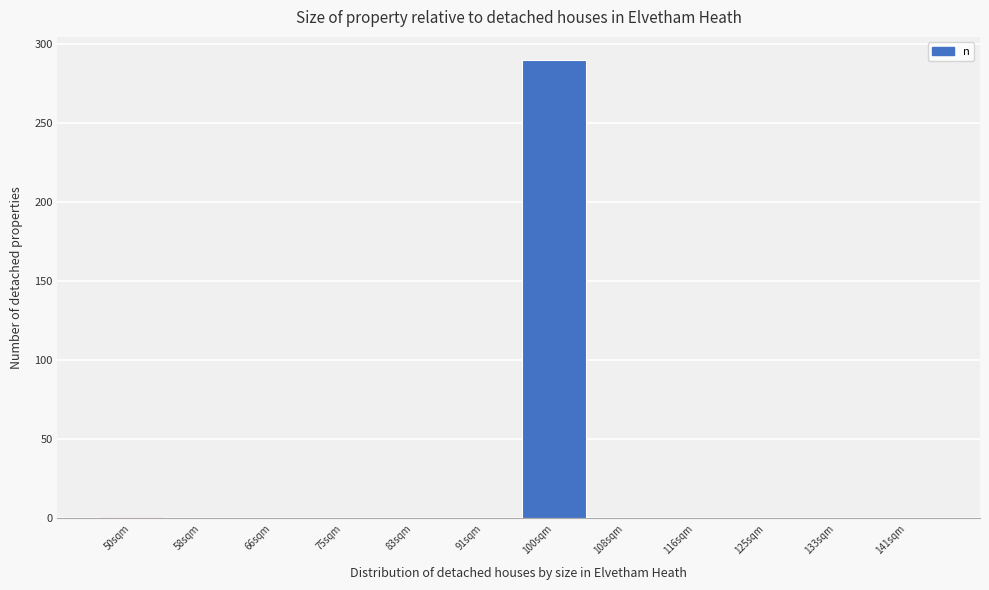

Reading left to right, what are all the values shown in this chart?

50sqm=0	58sqm=0	66sqm=0	75sqm=0	83sqm=0	91sqm=0	100sqm=290	108sqm=0	116sqm=0	125sqm=0	133sqm=0	141sqm=0